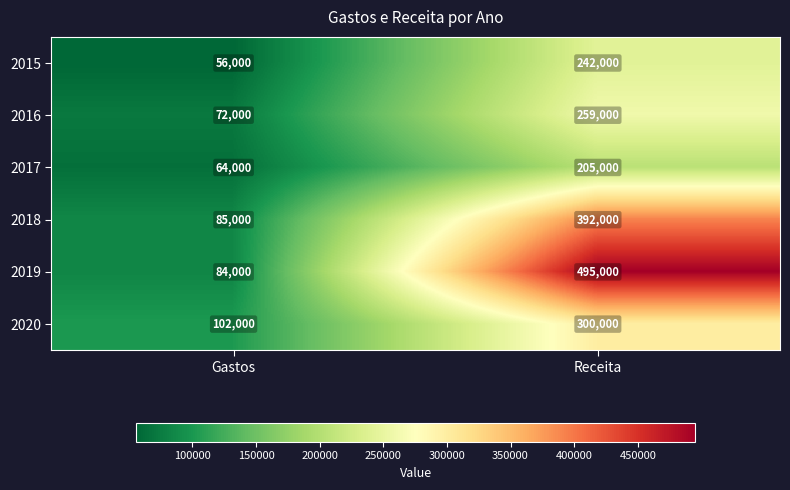

How many data points does each series have?

2